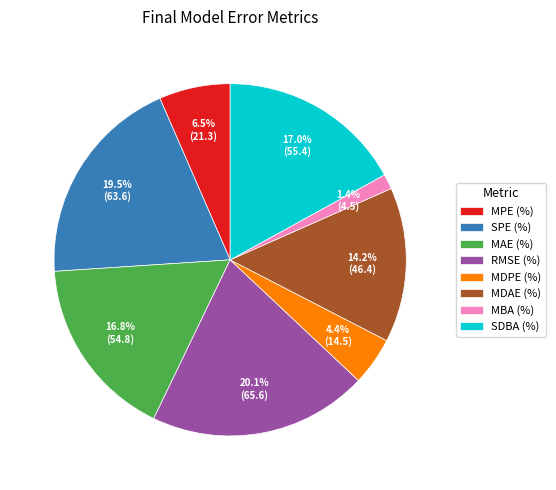

How many segments does this pie chart have?

8